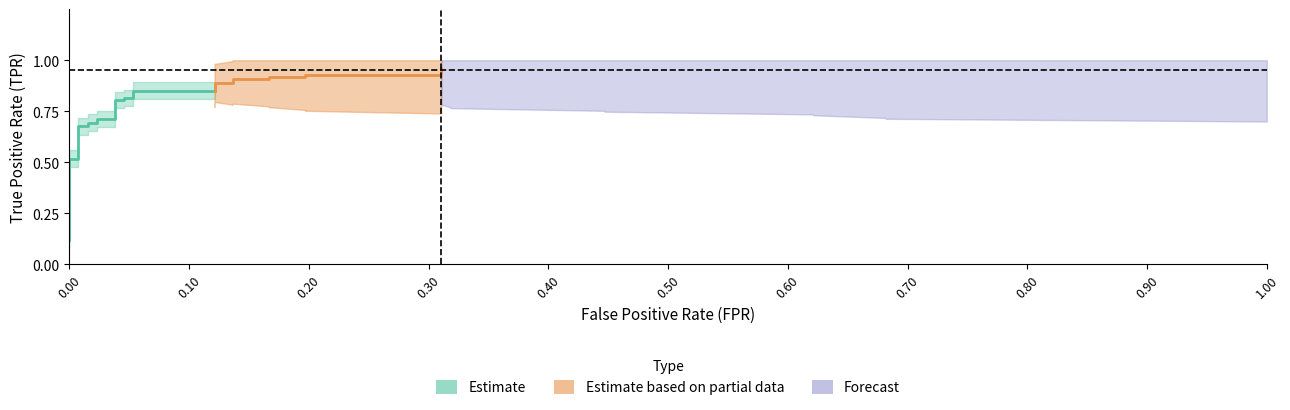

What is the maximum value for roc_auc?

1.0